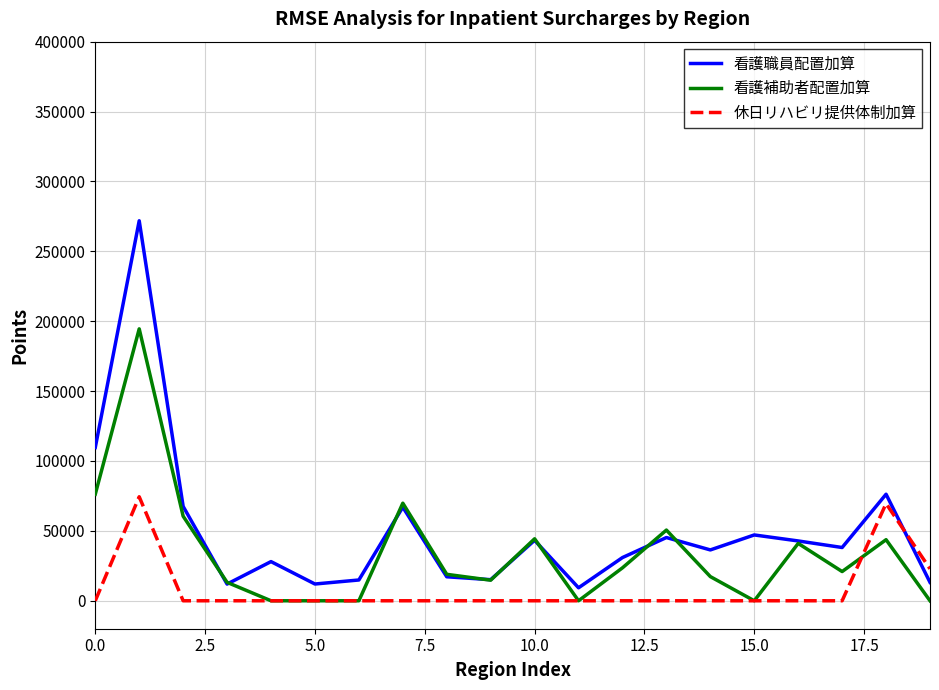

Which series has the widest spread of values?

看護職員配置加算